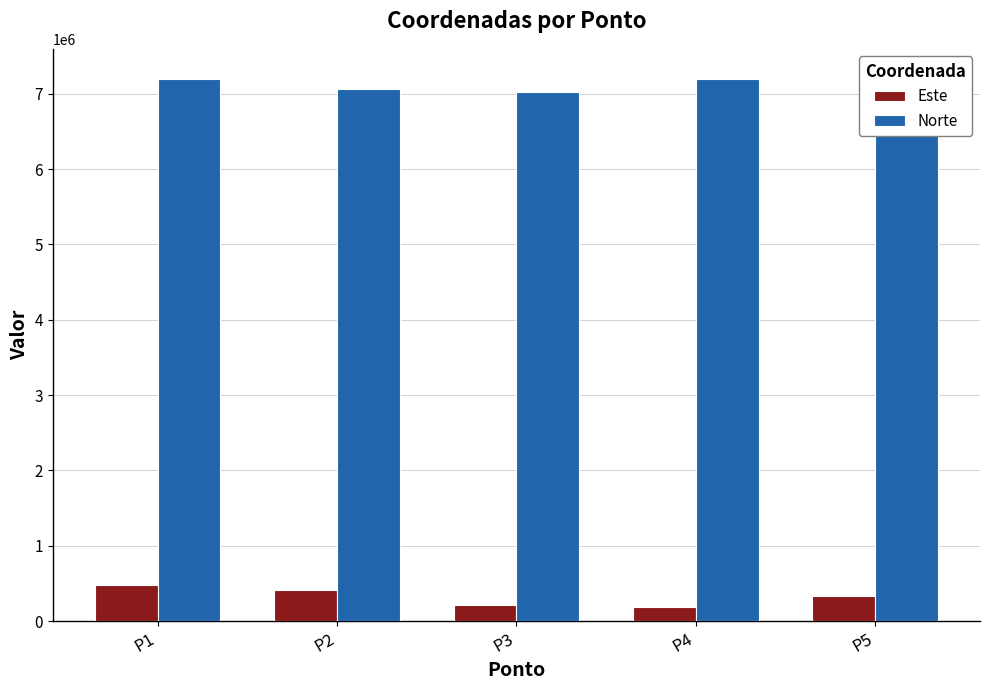

What is the difference between the second highest and minimum values in the Este series?

219210.9